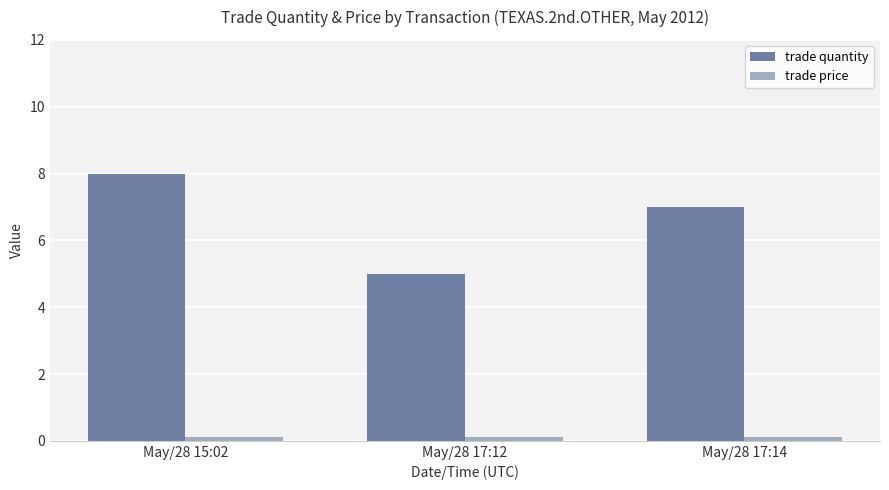

What is the label of the 3rd bar from the right?

May/28 15:02